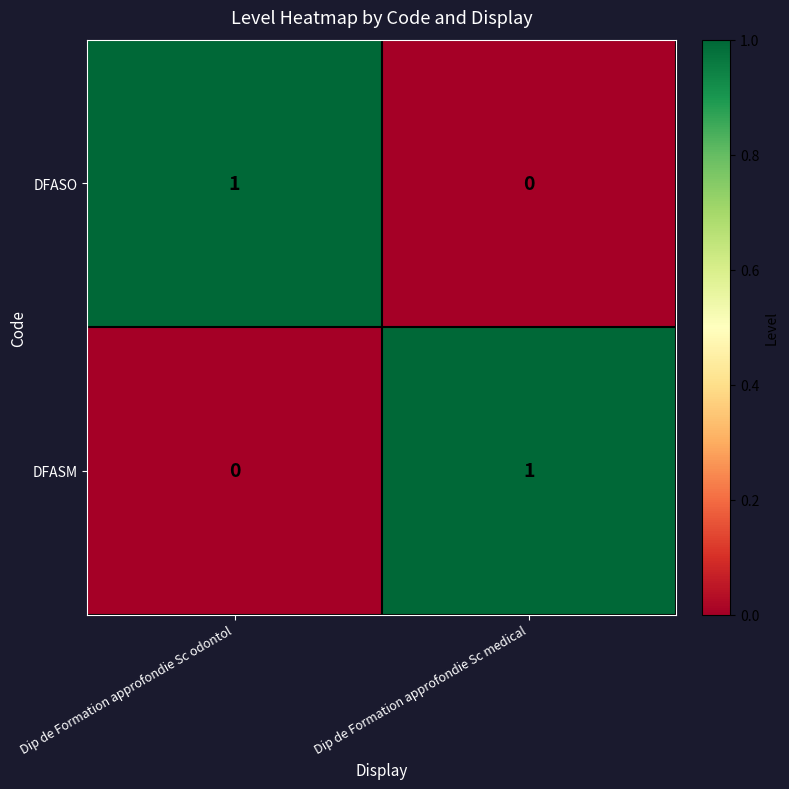

At which label is DFASO closest to 0?

Dip de Formation approfondie Sc medical